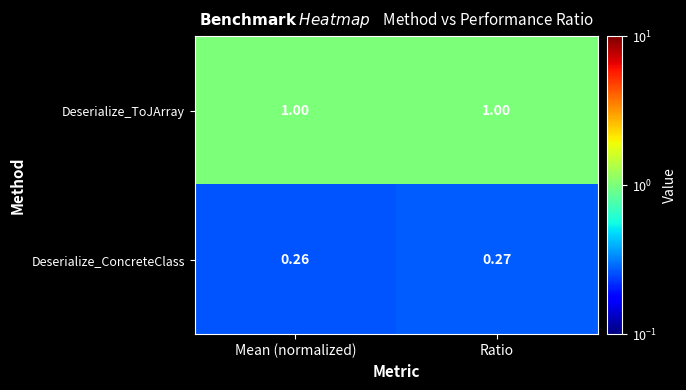

At which label is Deserialize_ConcreteClass closest to 0?

Mean (normalized)